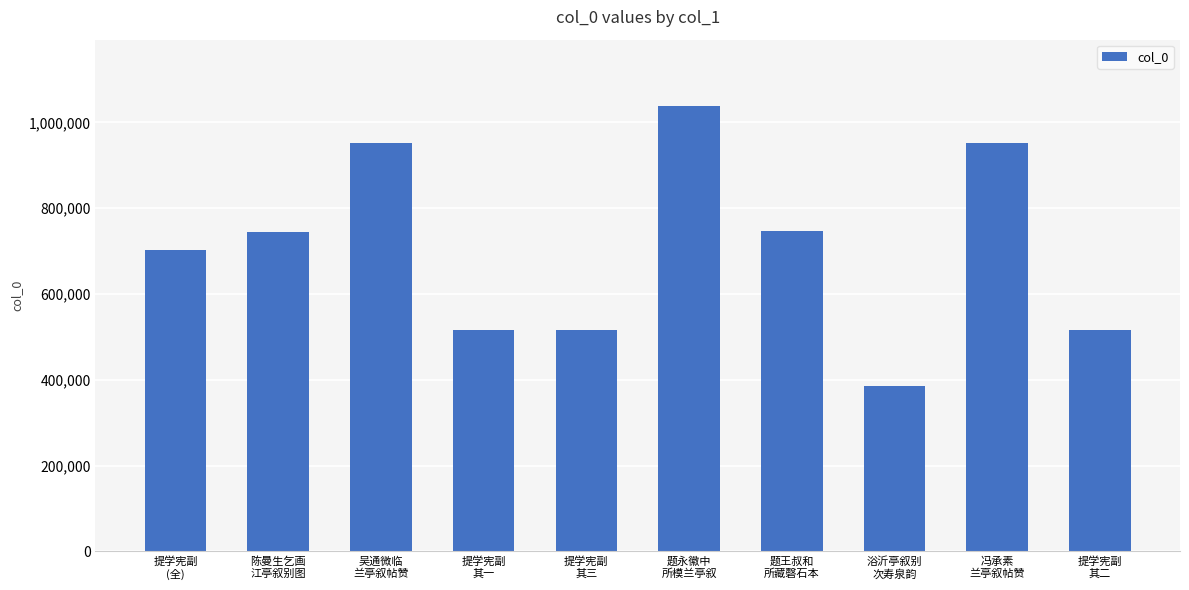

What is the maximum value shown in the chart?

1037019